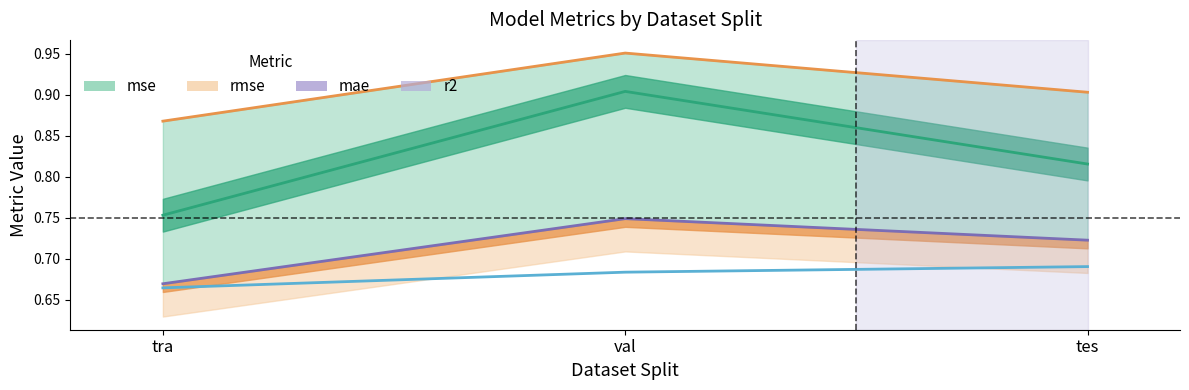

Is the value of rmse_line at tra greater than the value of r2_line at val?

Yes